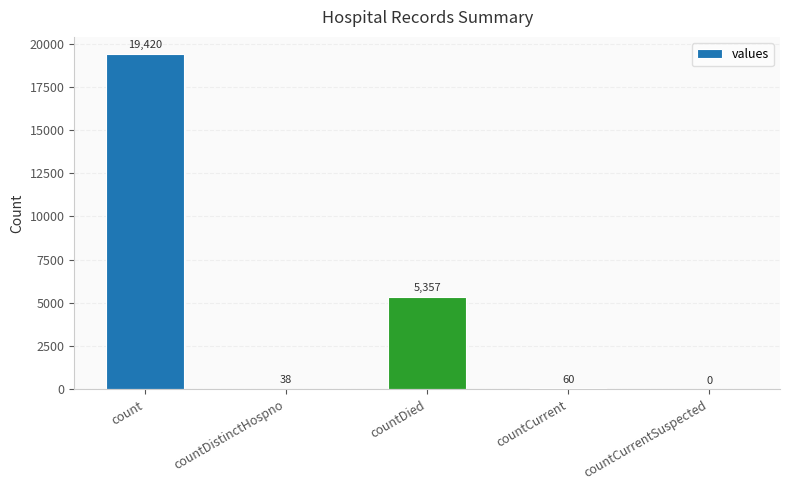

What is the sum of all values?

24875